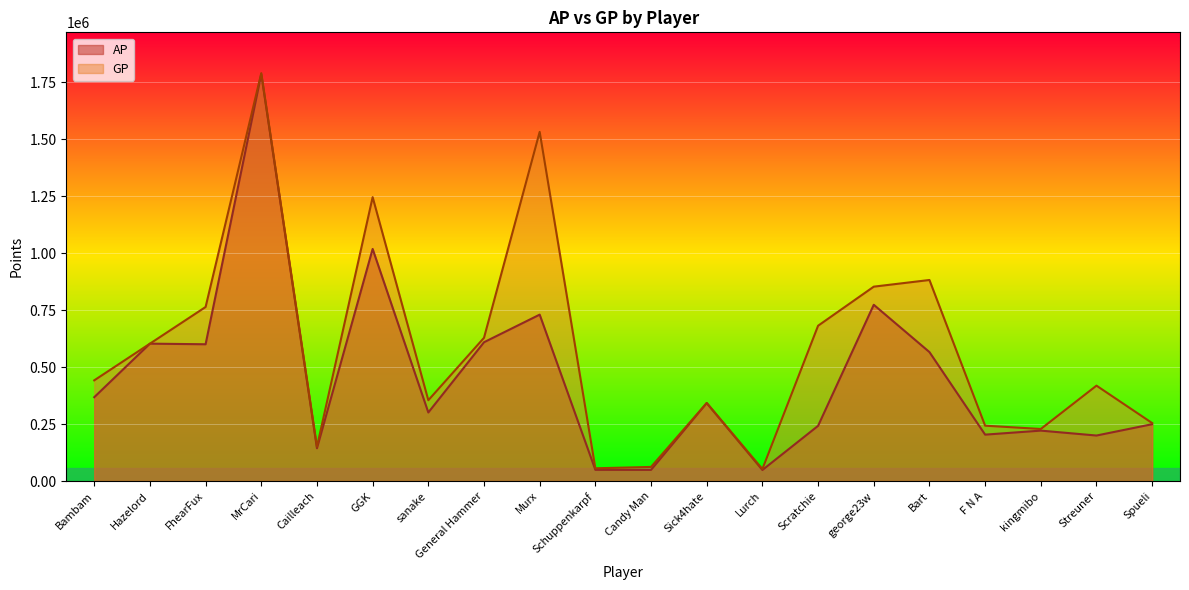

The value of GP at MrCari is 2633178. True or false?

False